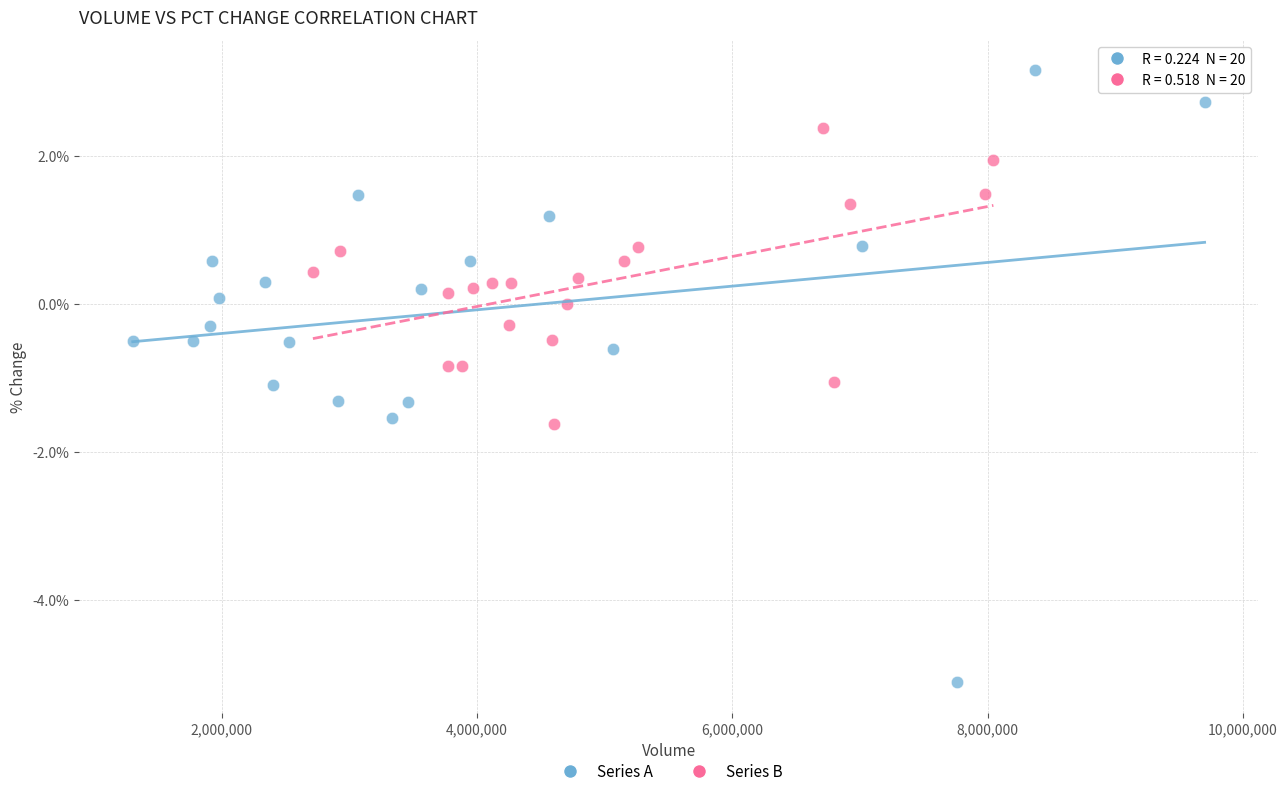

Which series reaches the maximum Y coordinate?

Series A